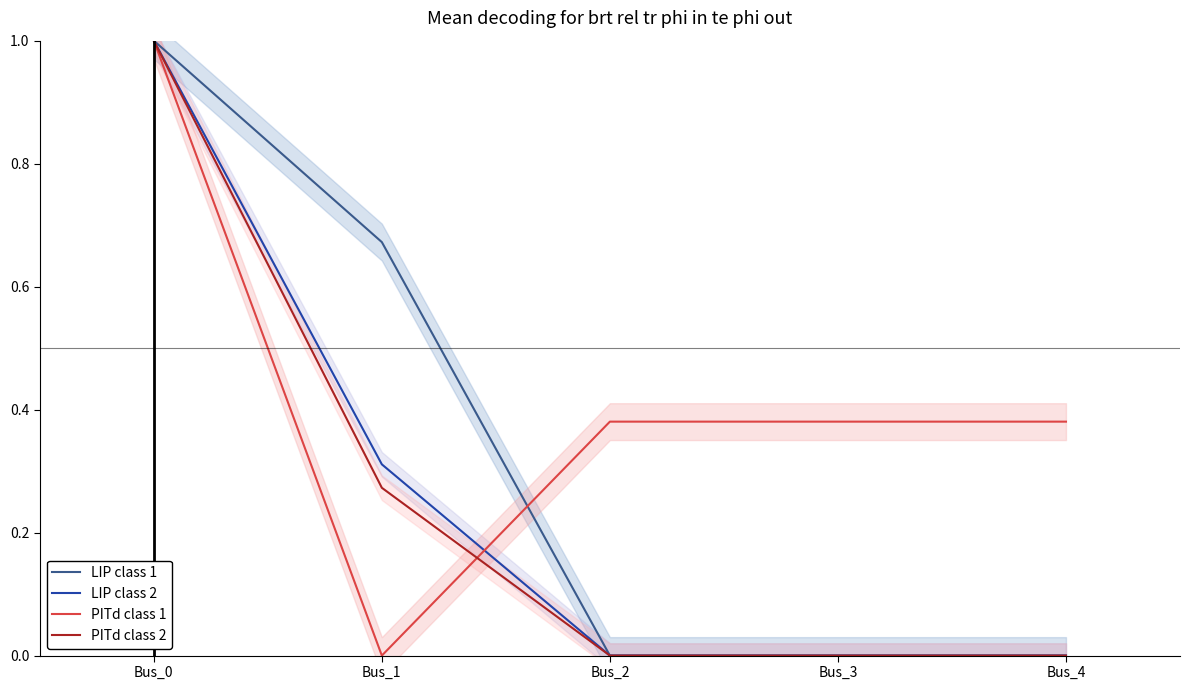

Read the PITd class 1 value at Bus_4.

0.4